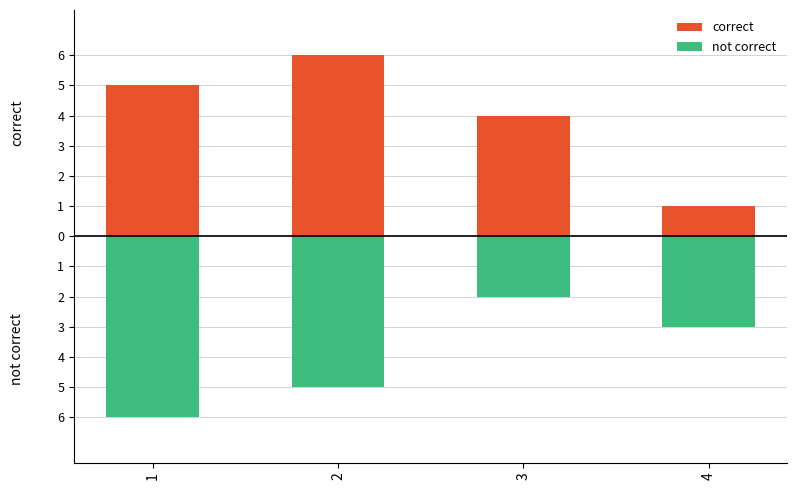

The not correct series shows -4 at 4. True or false?

False